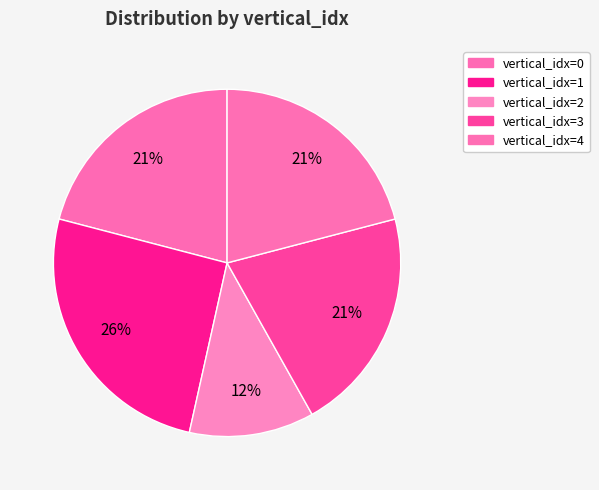

How many slices are in this pie chart?

5